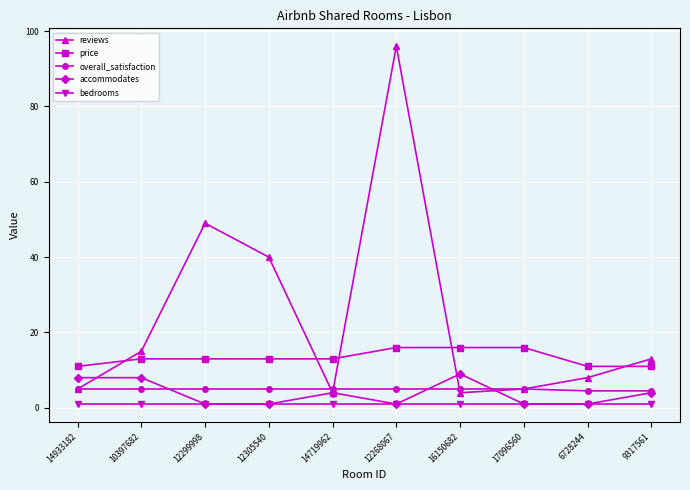

At which category does the chart reach its peak across all series?

12268067